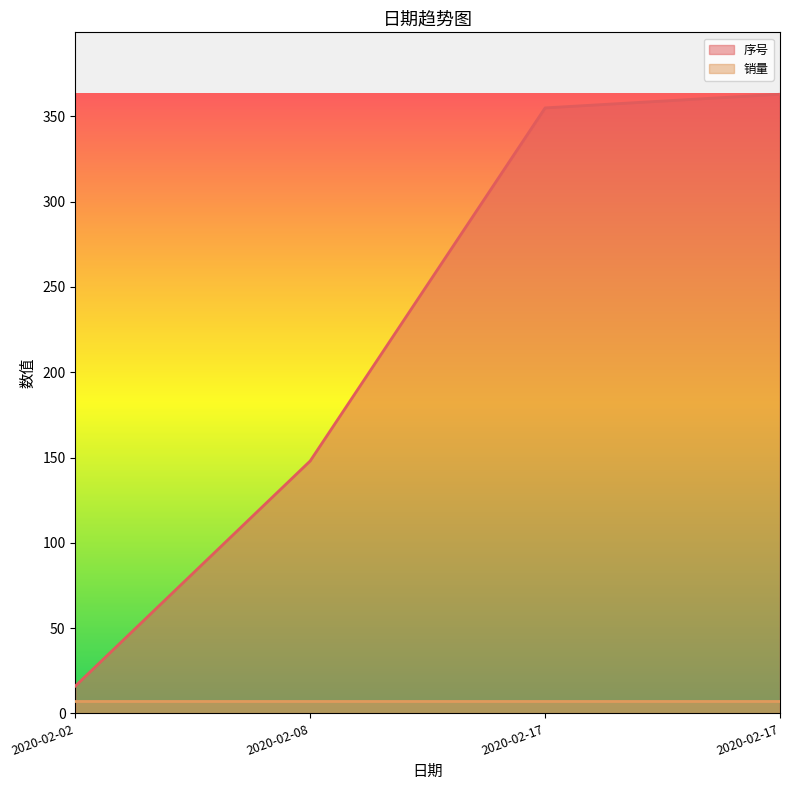

Which category has the highest value across all series?

2020-02-17